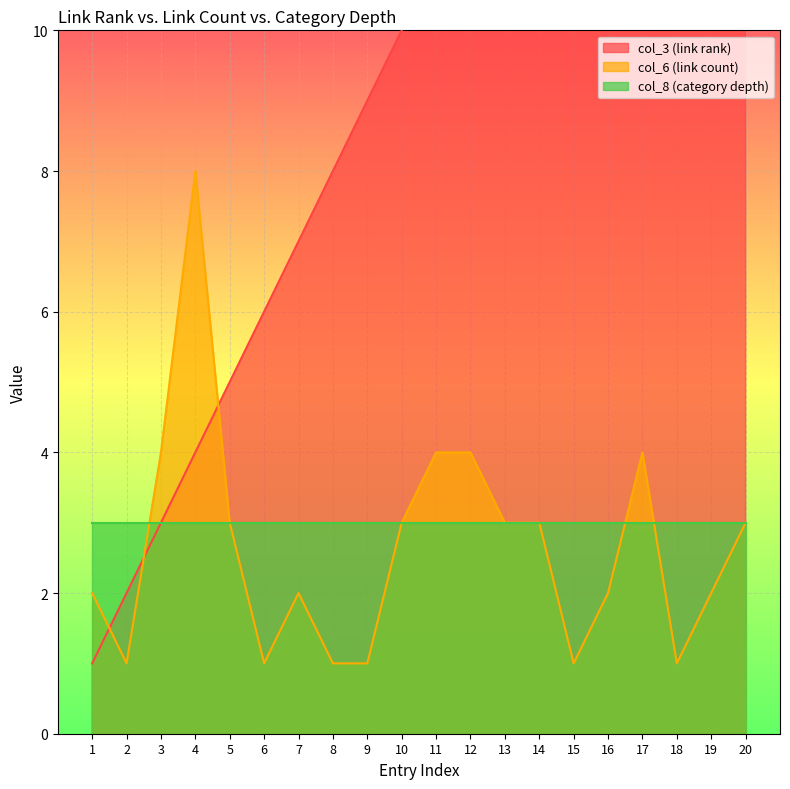

What is the lowest value of the col_6 (link count) series?

1